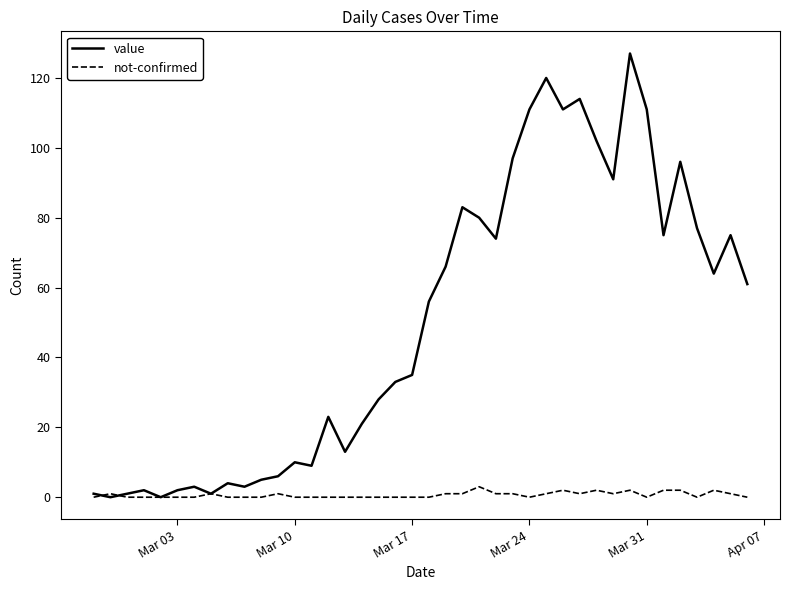

What is the sum of all value values?

1991